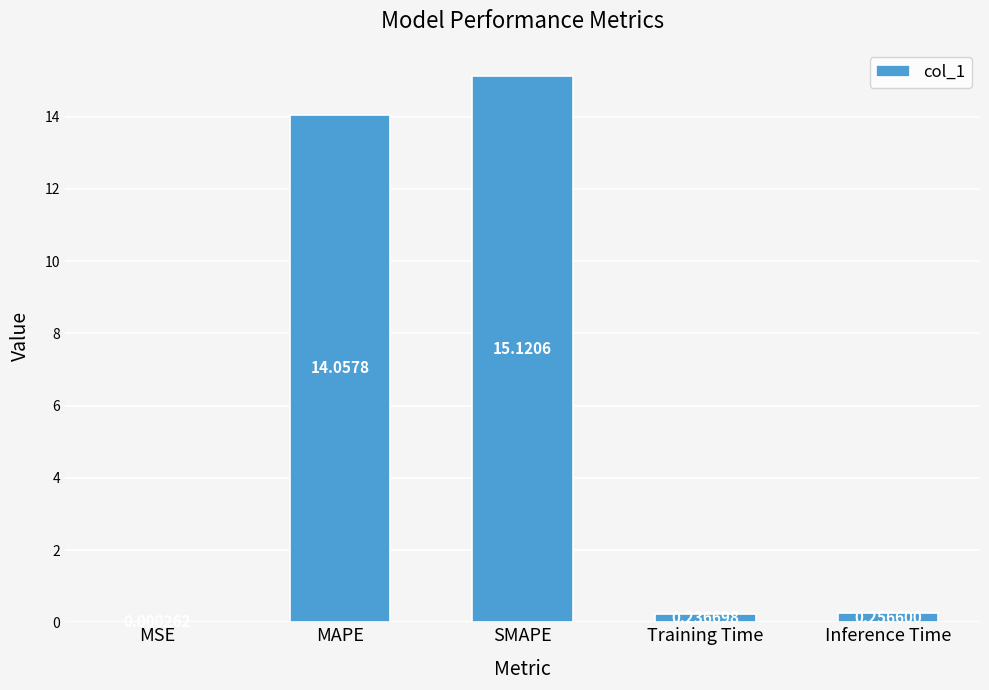

Which label corresponds to the largest value in the chart?

SMAPE